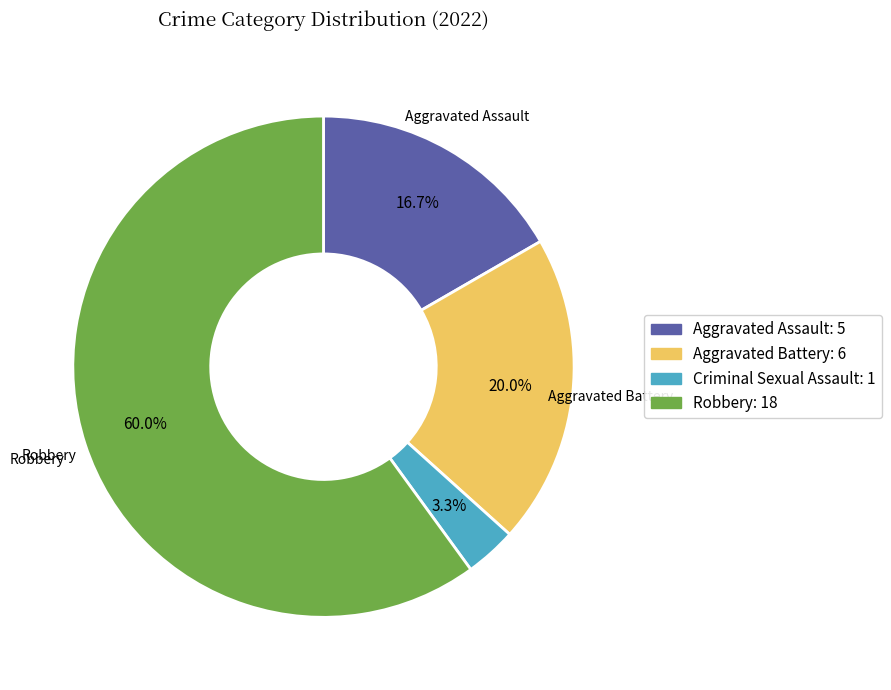

Count the number of slices in the pie.

4